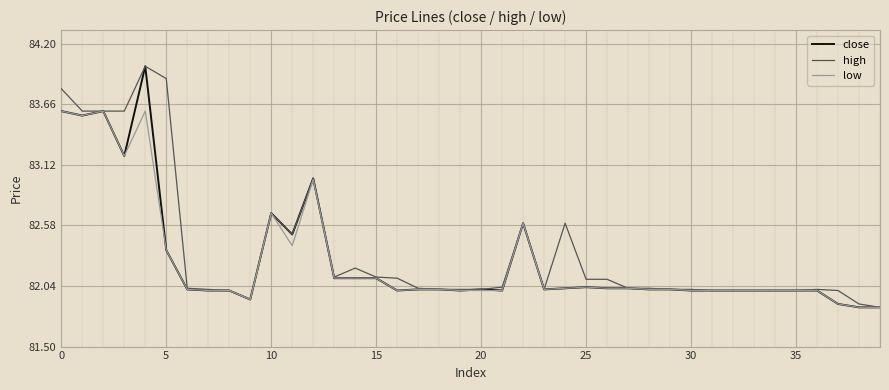

What is the maximum value for close?

84.0